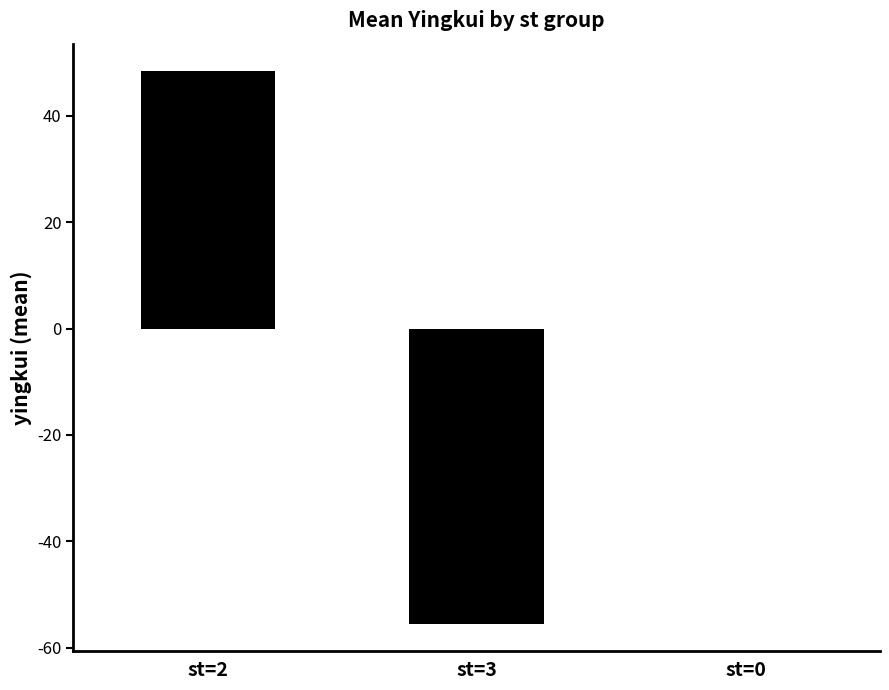

Is it true that the value at st=0 is 0.0?

True